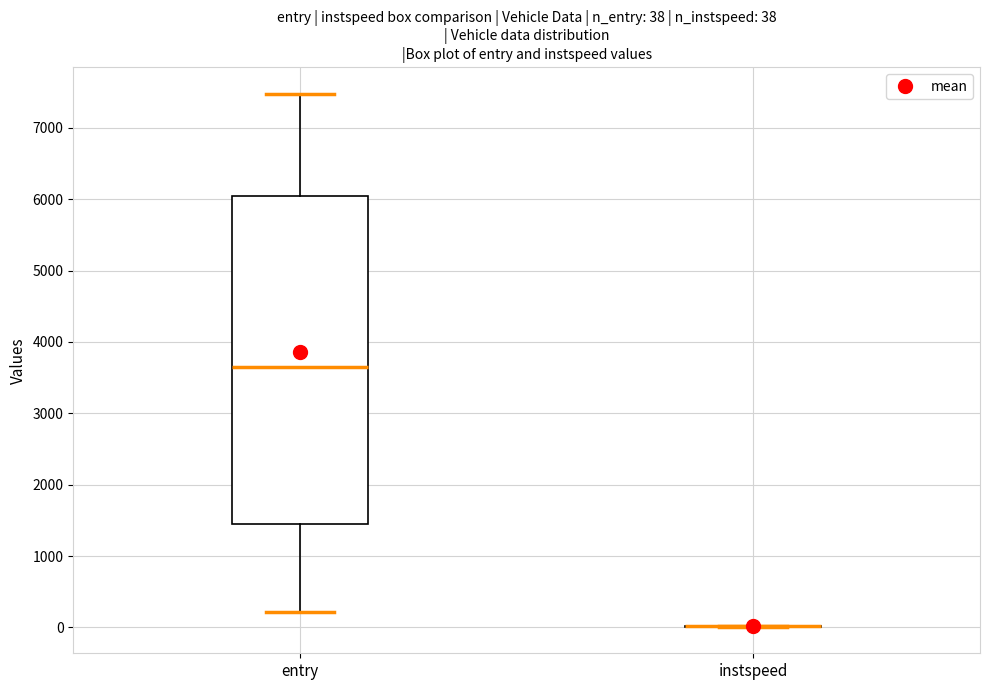

Comparing the boxes themselves (not the whiskers), which one is the tallest?

entry